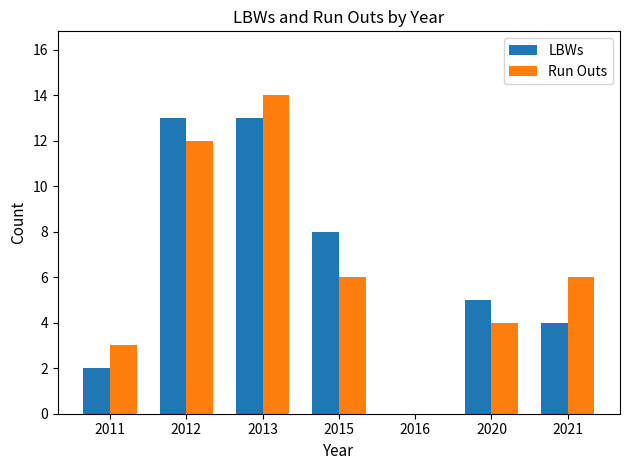

True or false: Run Outs has a value of 12 at 2012.

True